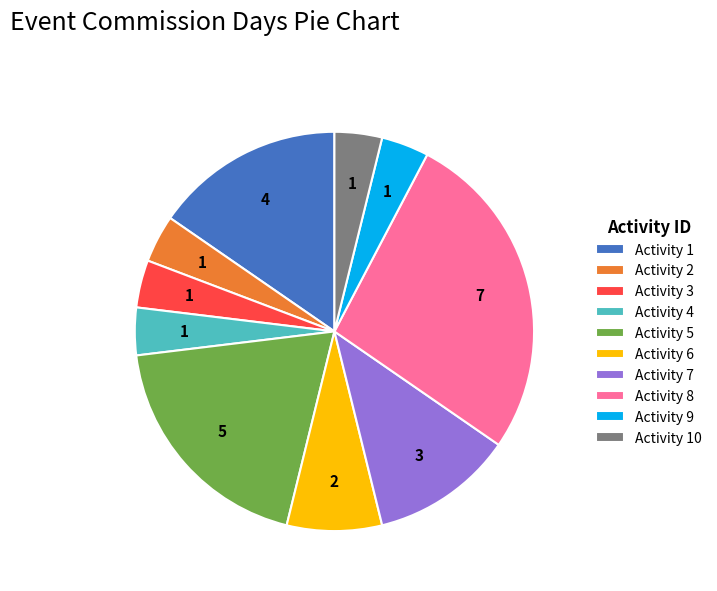

Do Activity 3 and Activity 6 together represent more than half of the pie?

No